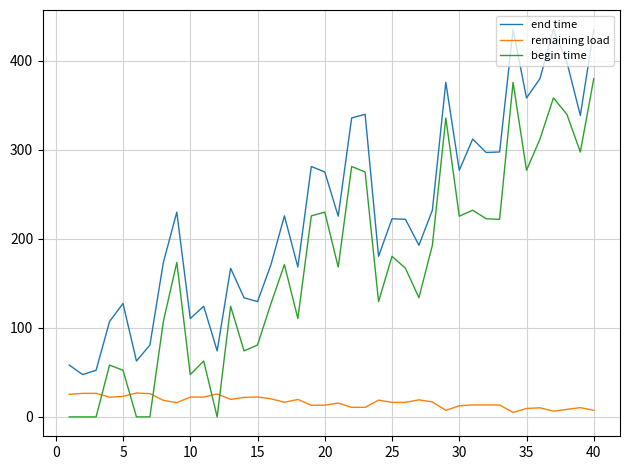

What is the difference between the maximum and minimum values in the remaining load series?

21.9